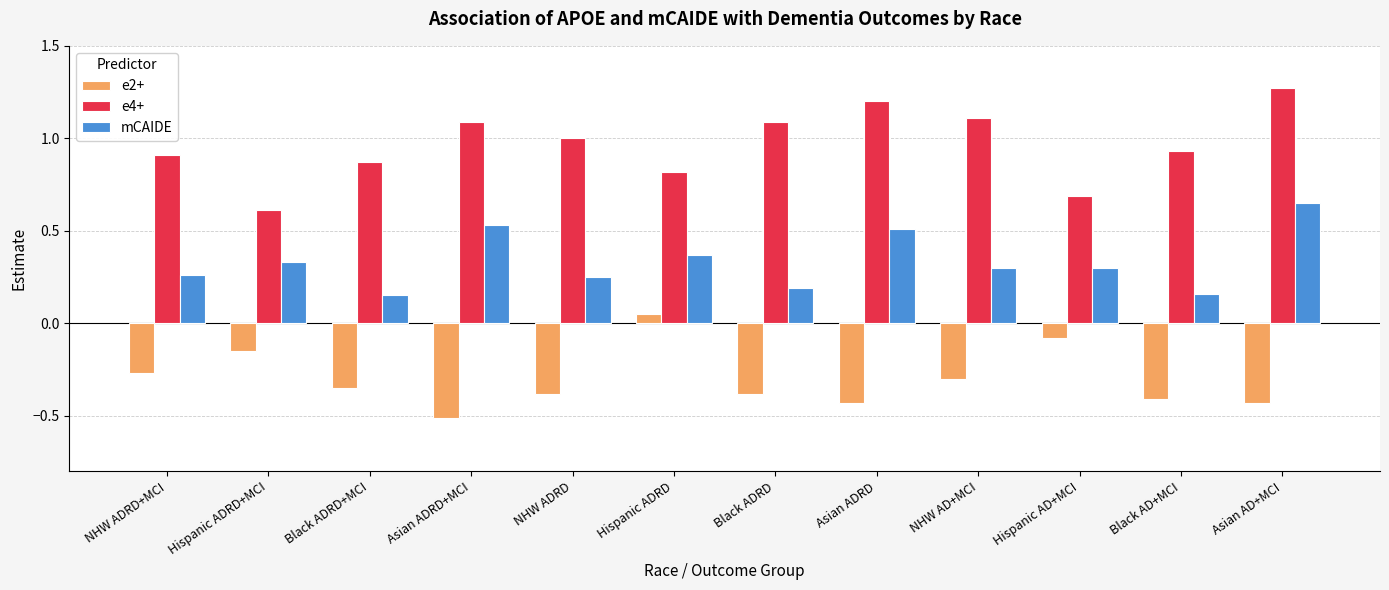

At which label is e4+ closest to 0?

Hispanic ADRD+MCI